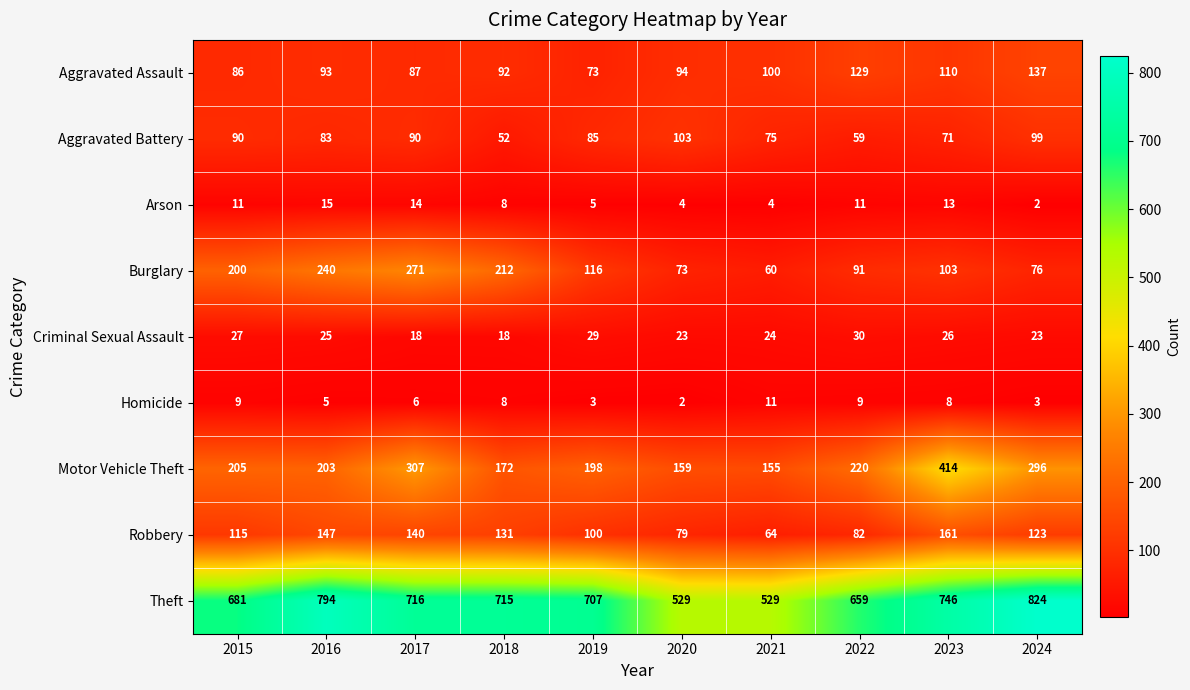

What is the difference between the highest and lowest values at 2023?

738